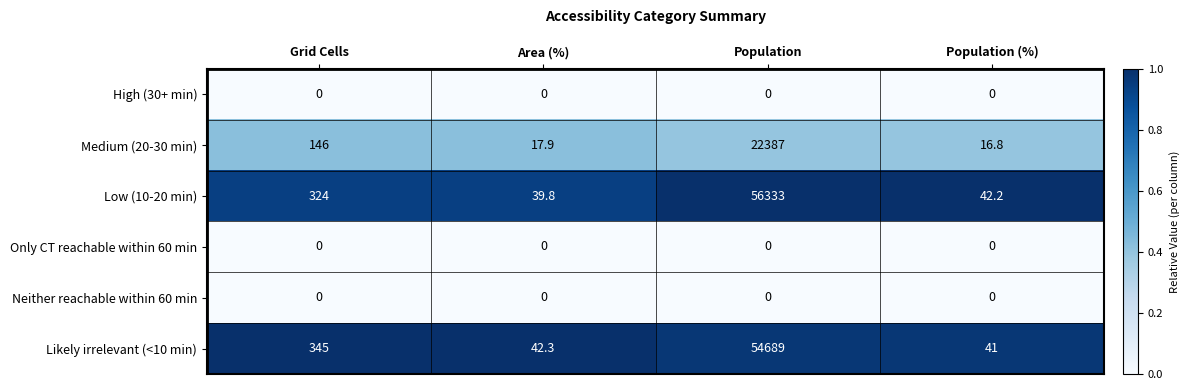

What is the difference between the highest and lowest values at Population (%)?

42.2